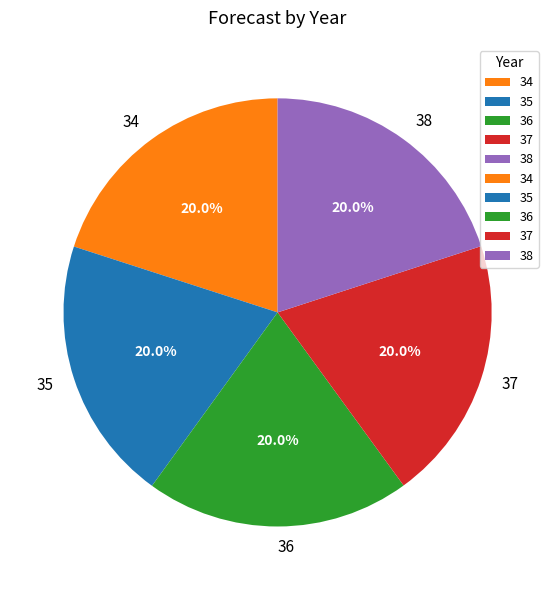

How many segments does this pie chart have?

5